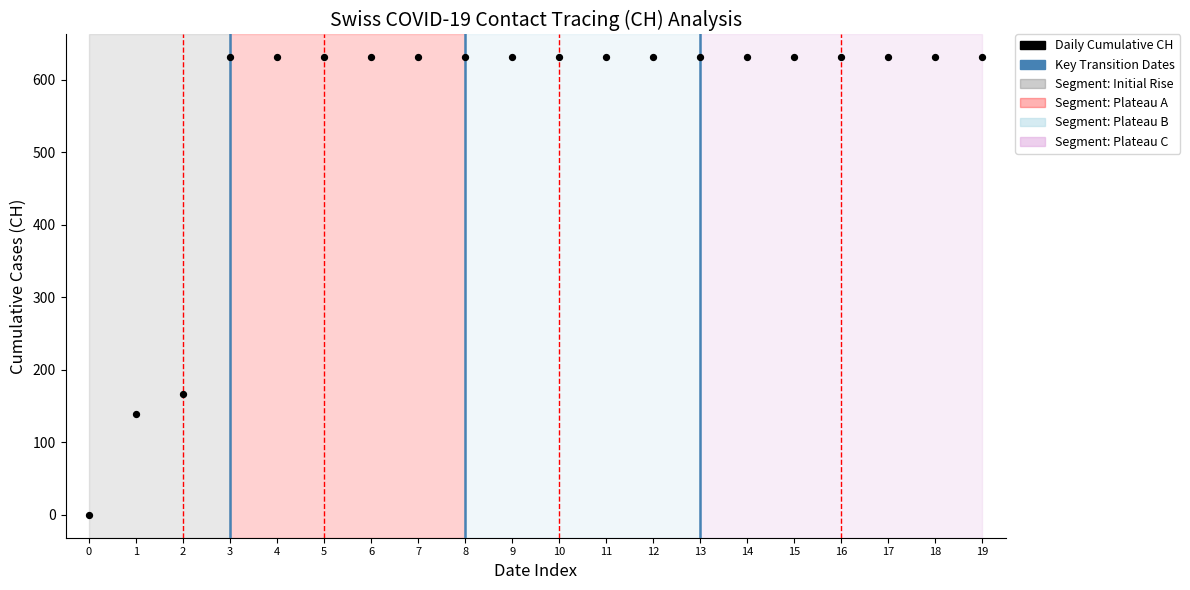

What Y value in the scatter plot is closest to 315?

167